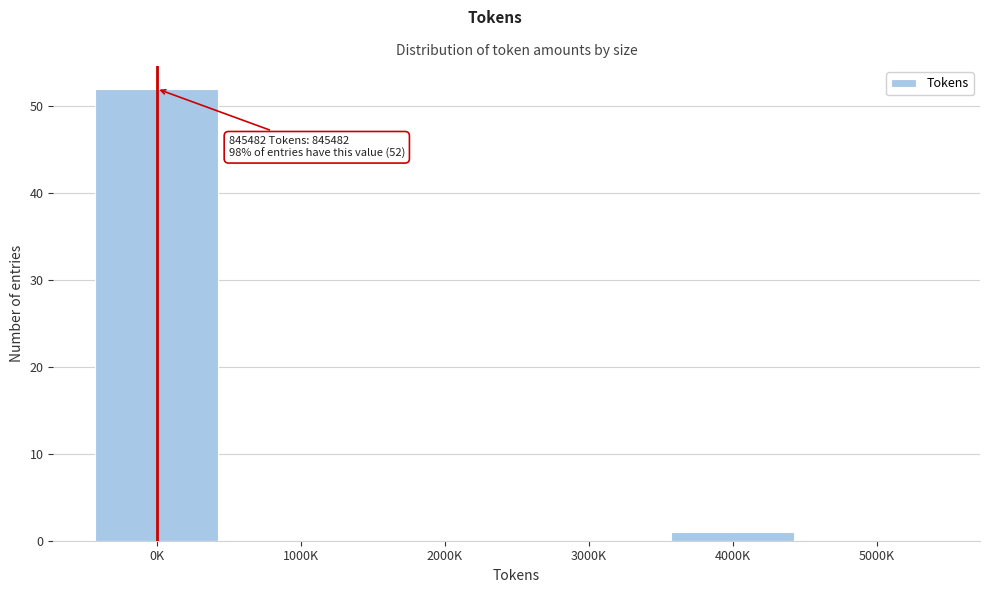

Reading right to left, what are all the values shown in this chart?

5000K=0	4000K=1	3000K=0	2000K=0	1000K=0	0K=52